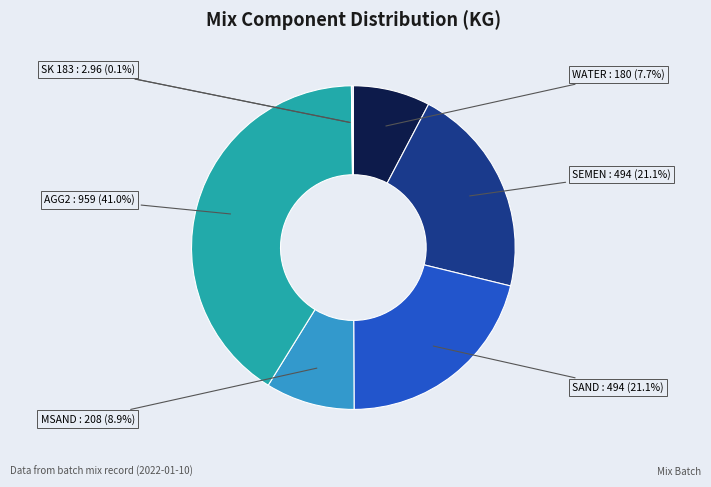

Which has a higher value, SEMEN : 494 or WATER : 180?

SEMEN : 494